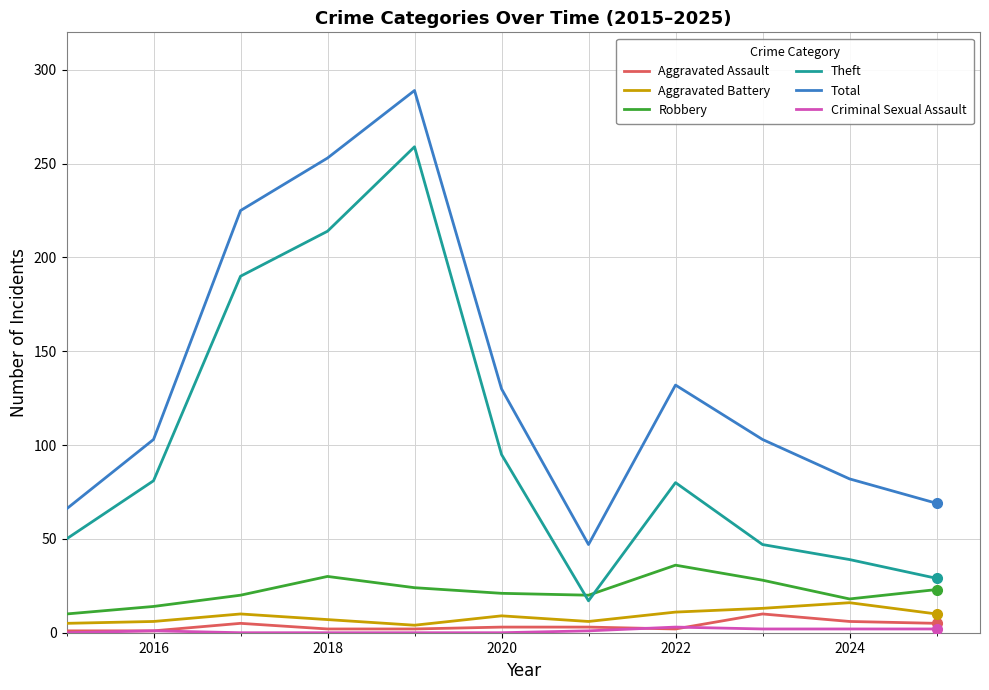

What is the maximum value shown in the chart?

289